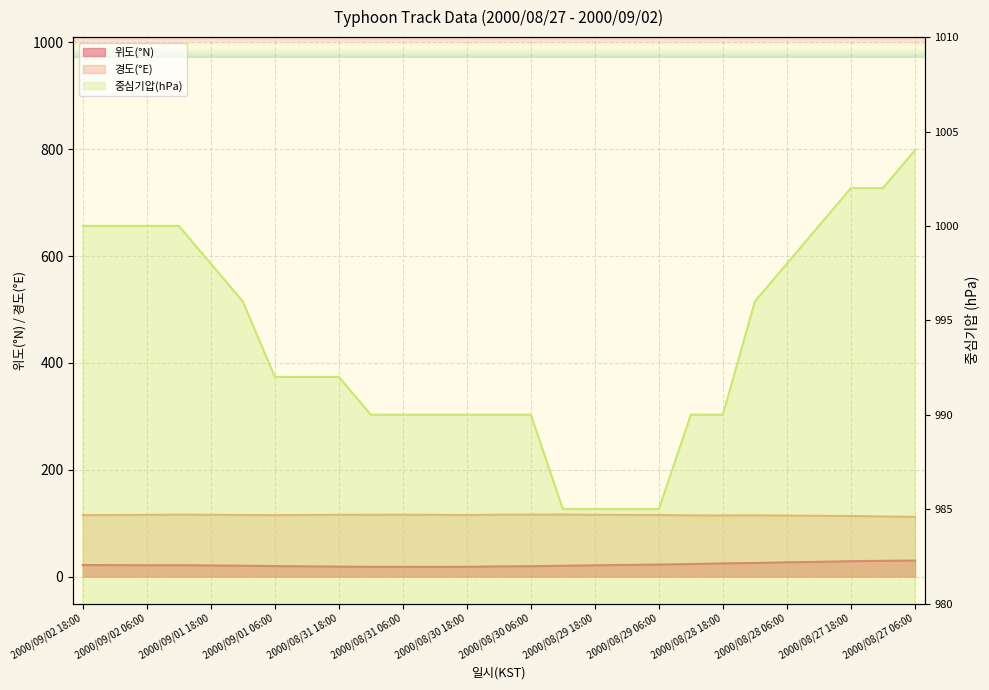

What is the minimum value shown in the chart?

985